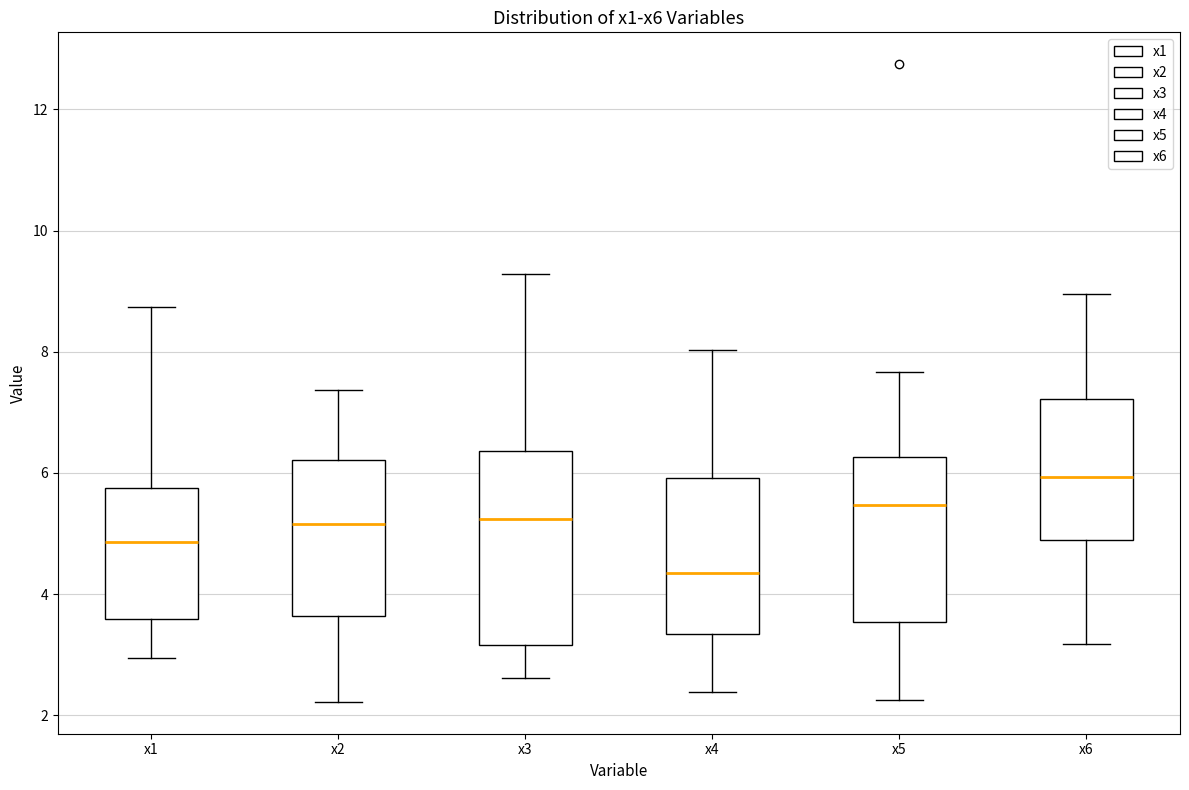

Reading left to right, read every box against the y-axis: the position of its median line, the range the box covers, and the ends of its whiskers. The values are not printed on the chart, so give them approximately, as read against the axis.

x1: median 4.8, box 3.6 to 5.8, whiskers 3.0 to 8.8
x2: median 5.2, box 3.6 to 6.2, whiskers 2.2 to 7.4
x3: median 5.2, box 3.2 to 6.4, whiskers 2.6 to 9.2
x4: median 4.4, box 3.4 to 6.0, whiskers 2.4 to 8.0
x5: median 5.4, box 3.6 to 6.2, whiskers 2.2 to 7.6
x6: median 6.0, box 4.8 to 7.2, whiskers 3.2 to 9.0